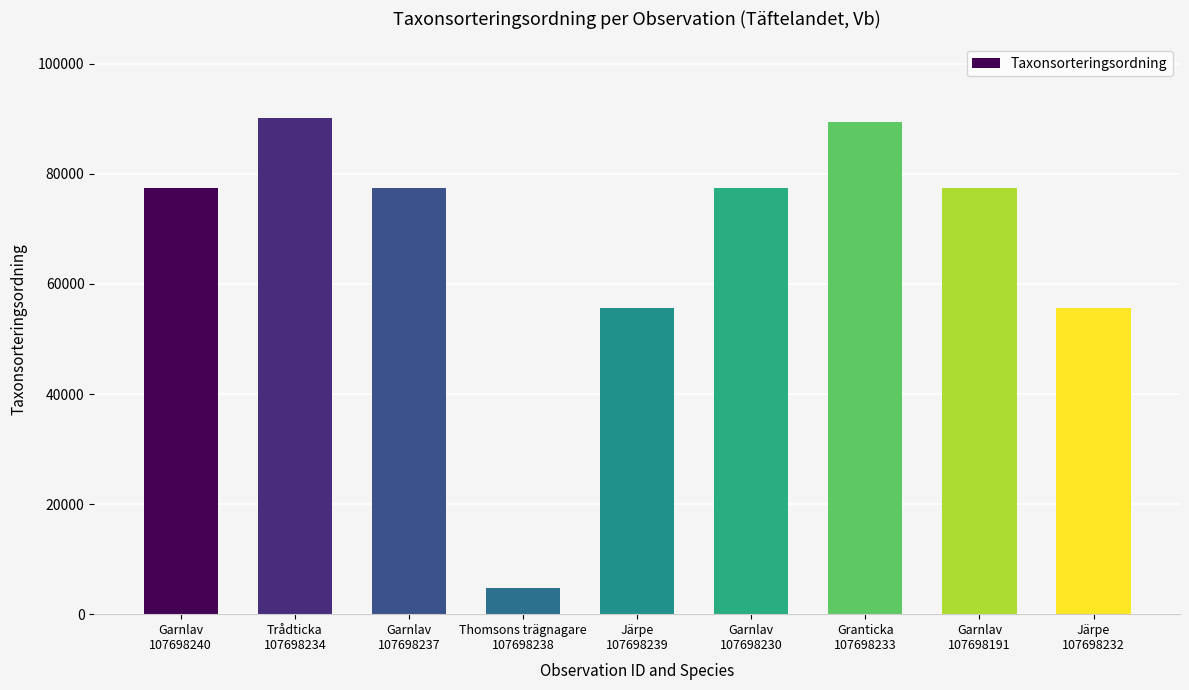

Approximately how many times larger is the value at Trådticka
107698234 compared to Garnlav
107698240?

1.2